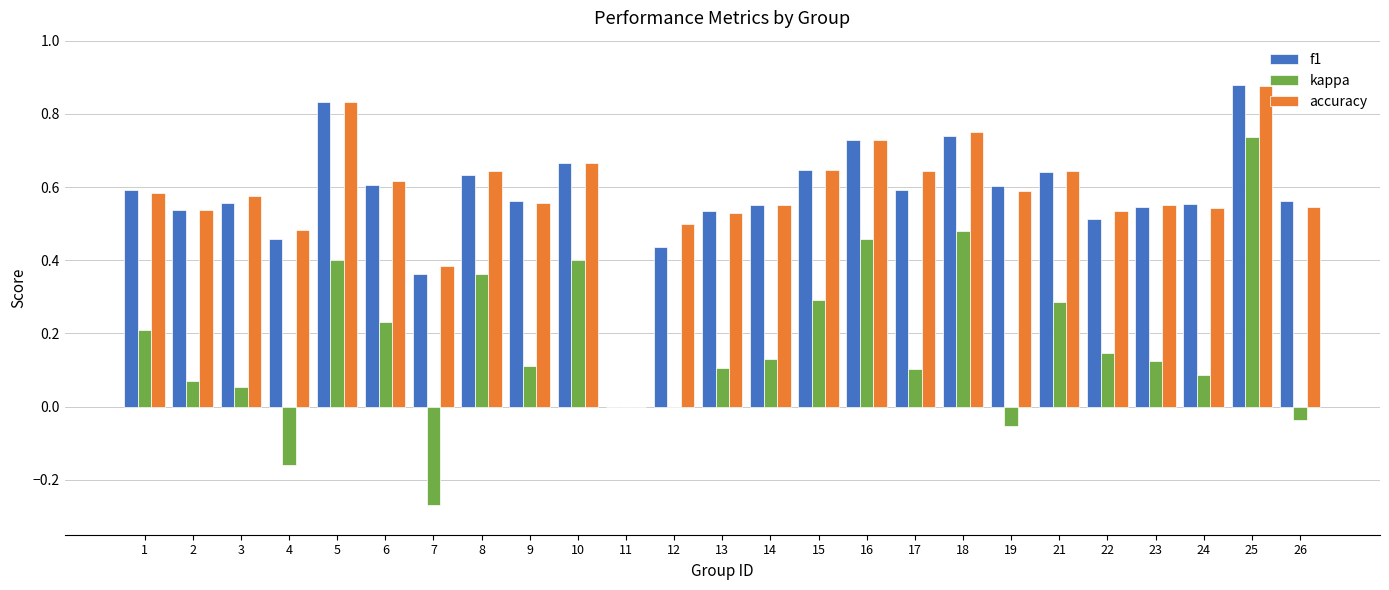

How many values in accuracy are above zero?

24